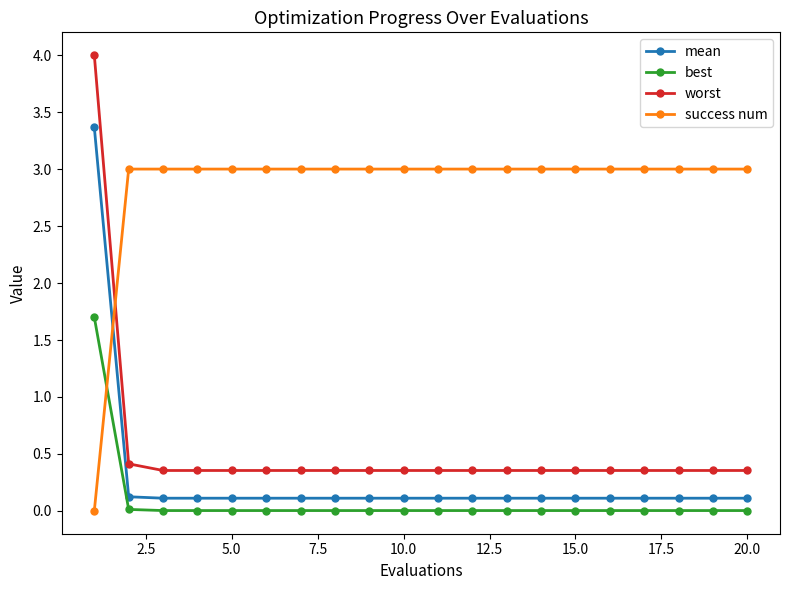

Which series has the largest total across all categories?

success num